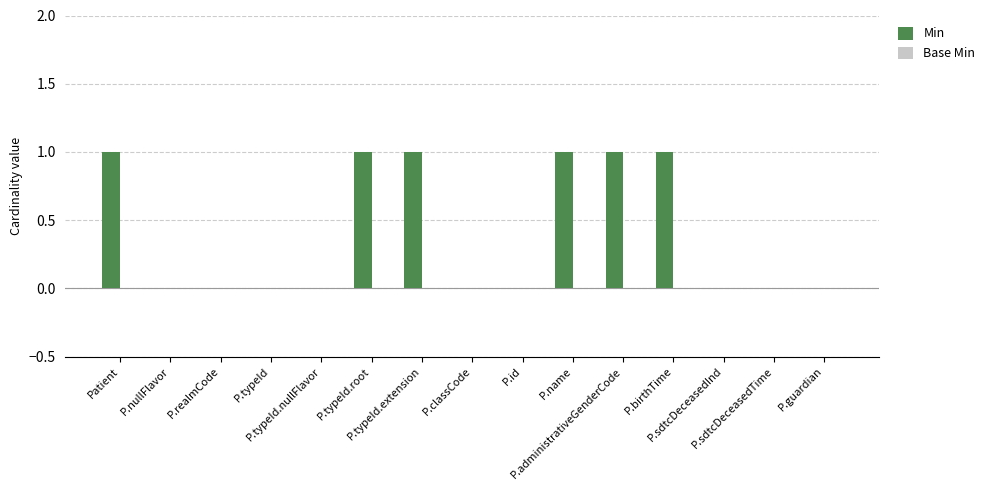

What is the sum of all values?

6